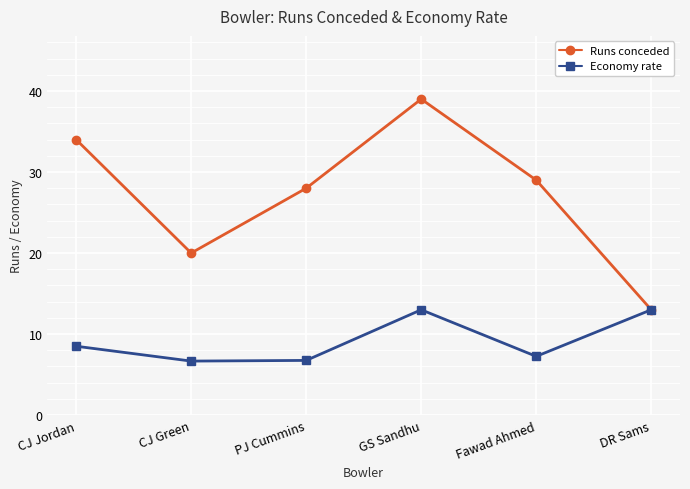

Between Fawad Ahmed and DR Sams, which series saw the biggest shift?

Runs conceded